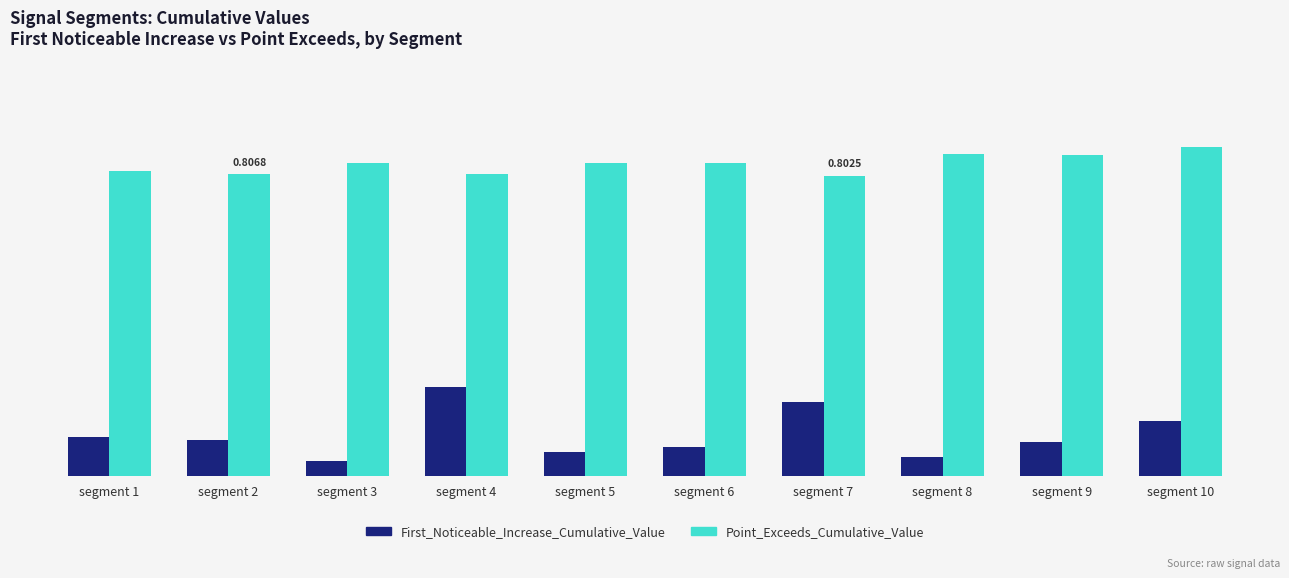

Does the chart contain any negative values?

No